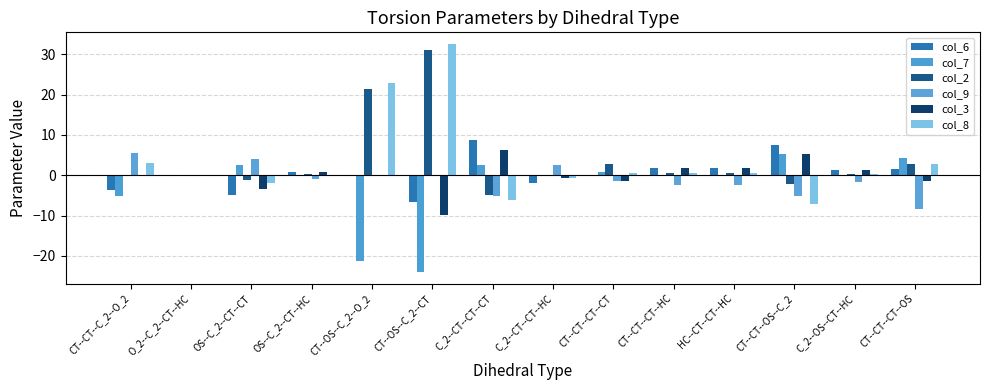

Are the bars grouped side by side (vs. stacked)?

Yes